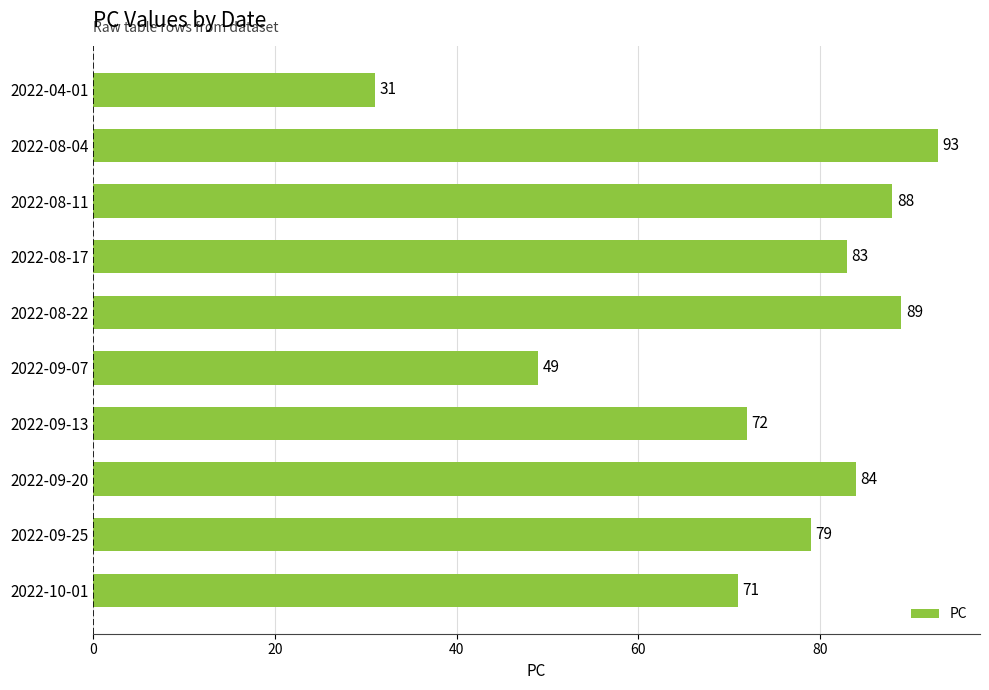

What is the sum of all values?

739